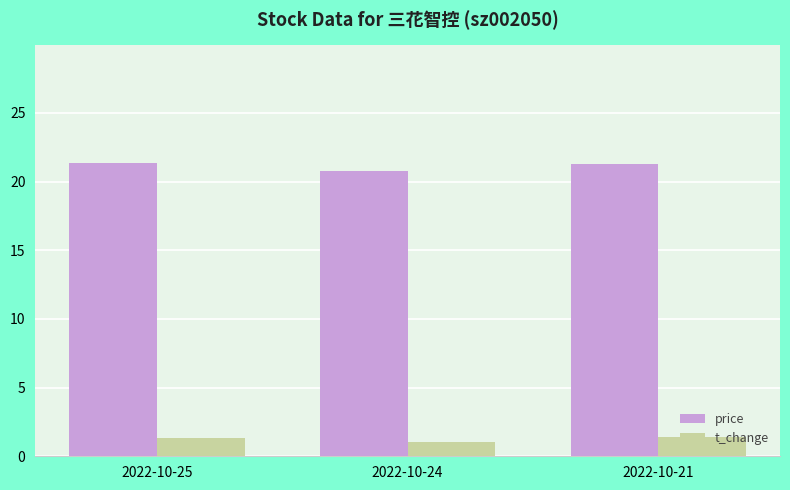

The value of t_change at 2022-10-21 is 1.4. True or false?

True